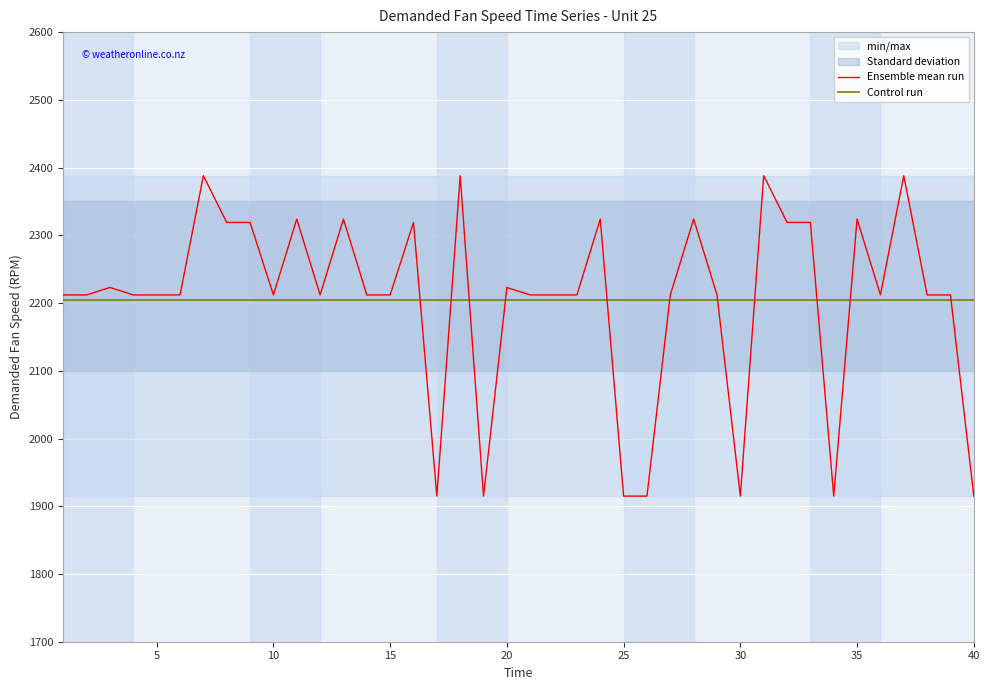

The Control run series shows 632 at 30. True or false?

False